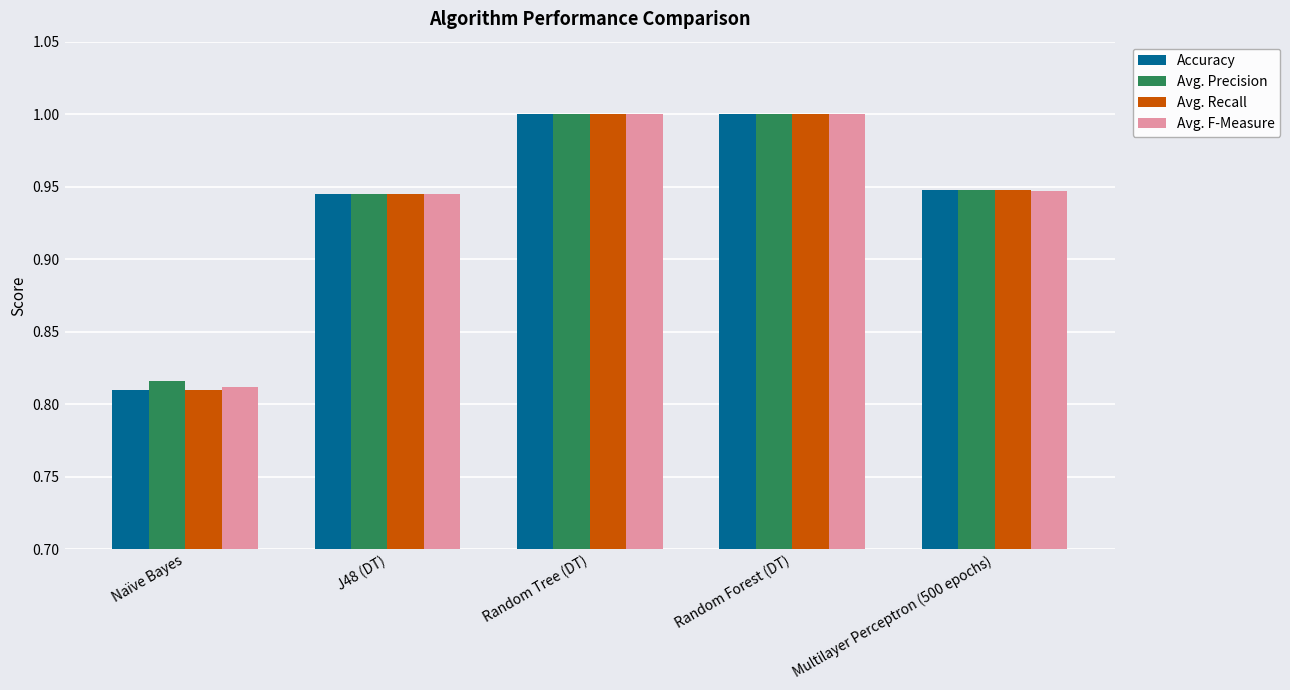

Where is Avg. Precision nearest to the value 0?

Naïve Bayes